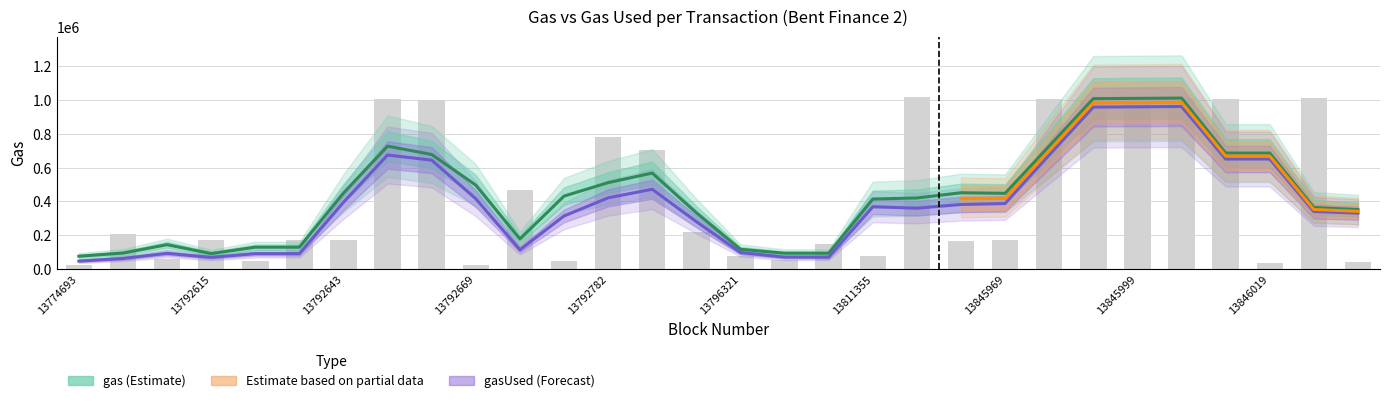

Between 13845956 and 13792669, which is larger?

13845956